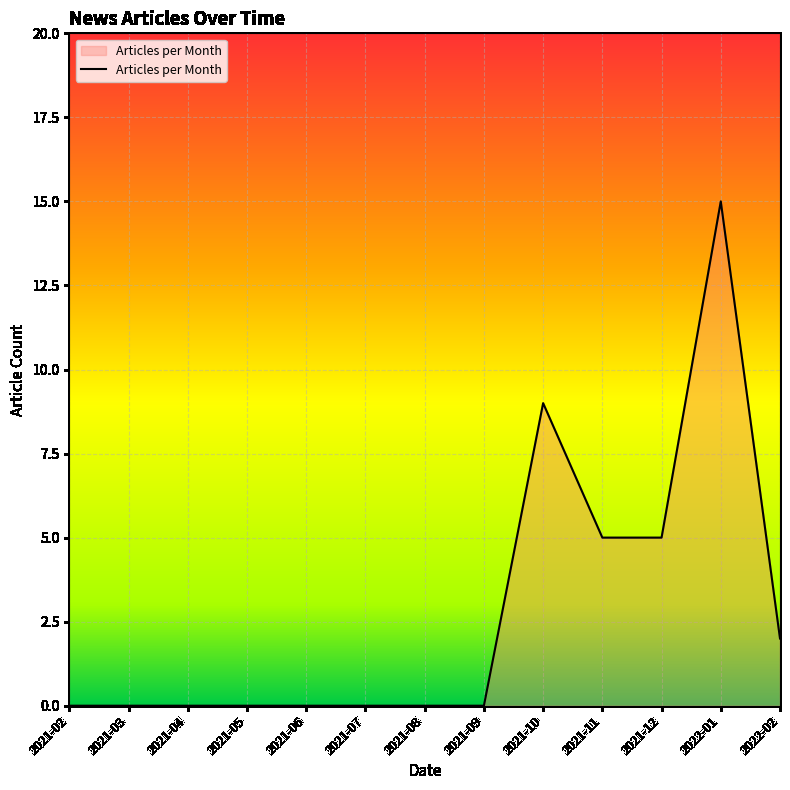

Which has a higher value, 2021-11 or 2021-04?

2021-11